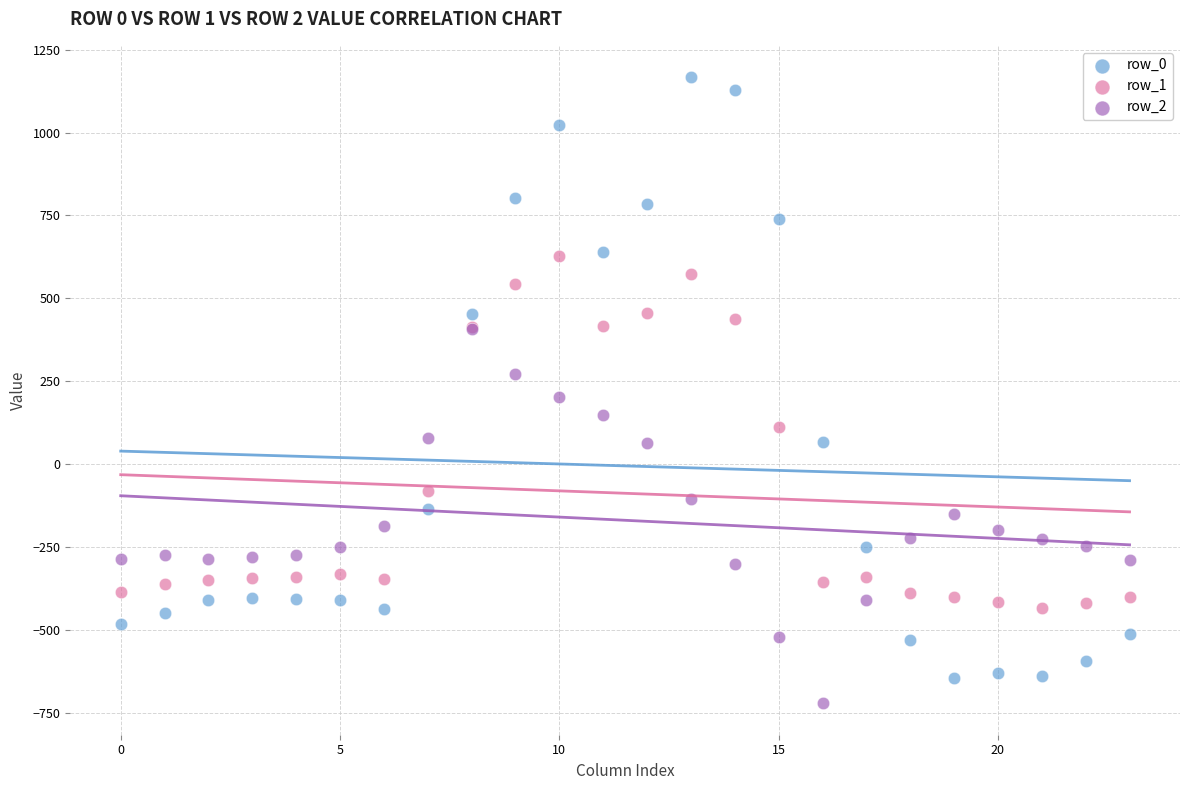

Which series contains the highest Y value?

row_0